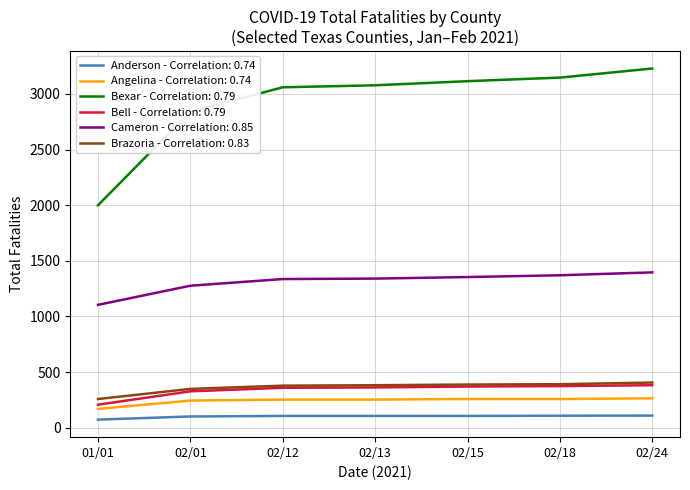

At how many categories does at least one series exceed 2574?

6